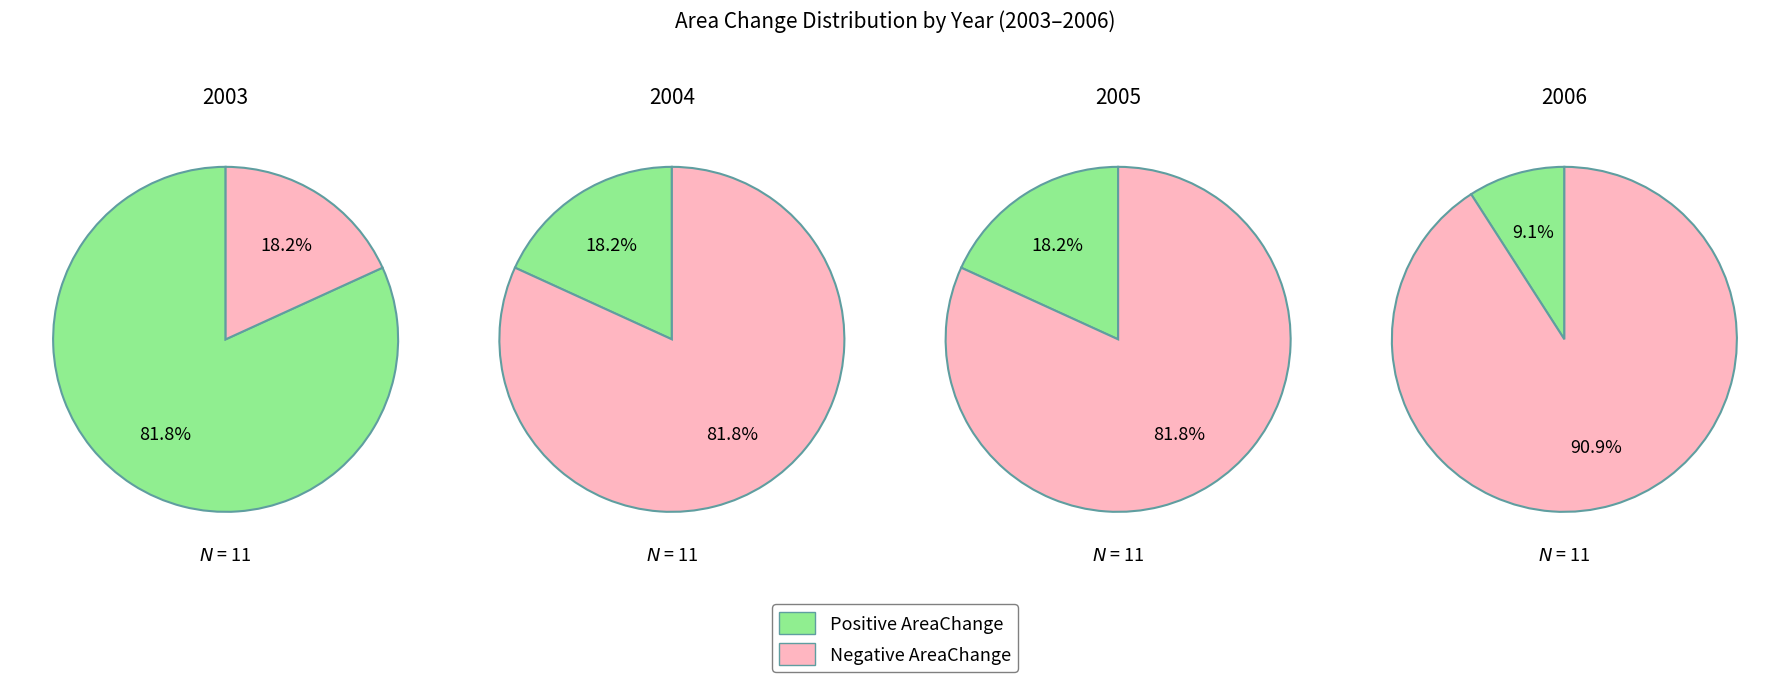

Rank the series at 2006 from highest to lowest value.

Negative AreaChange, Positive AreaChange